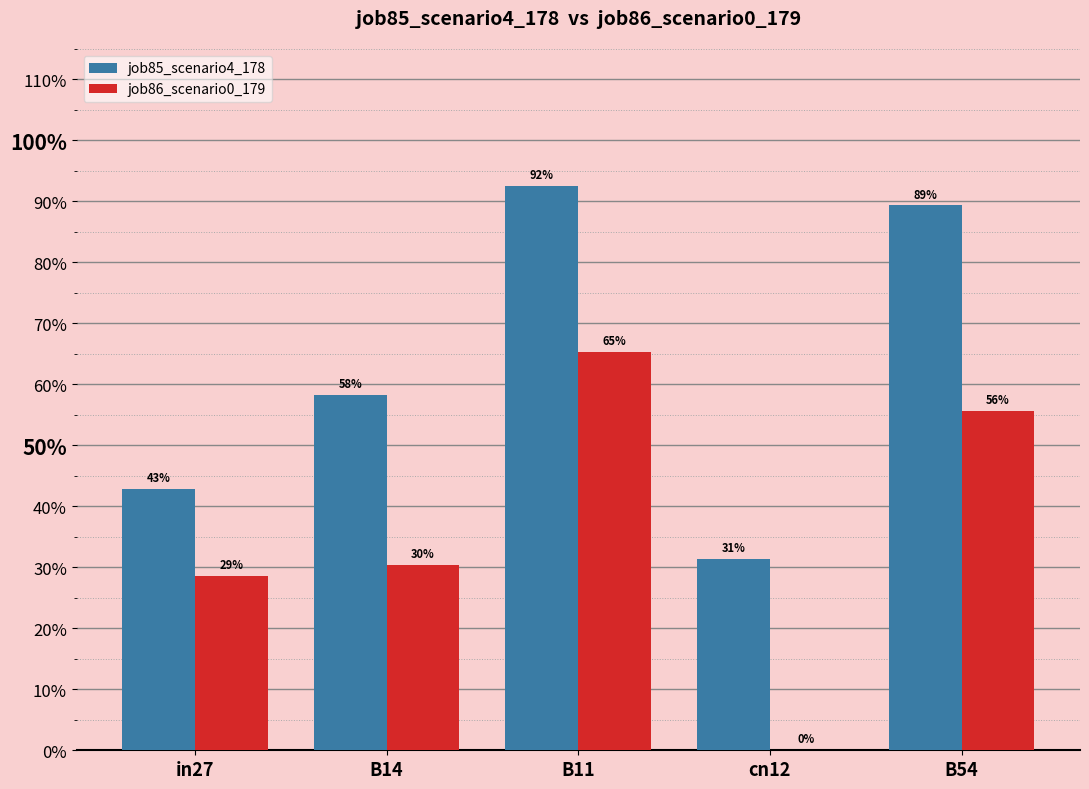

Reading left to right, transcribe all the data shown in this chart.

job85_scenario4_178: in27=0.4	B14=0.6	B11=0.9	cn12=0.3	B54=0.9
job86_scenario0_179: in27=0.3	B14=0.3	B11=0.7	cn12=0.0	B54=0.6